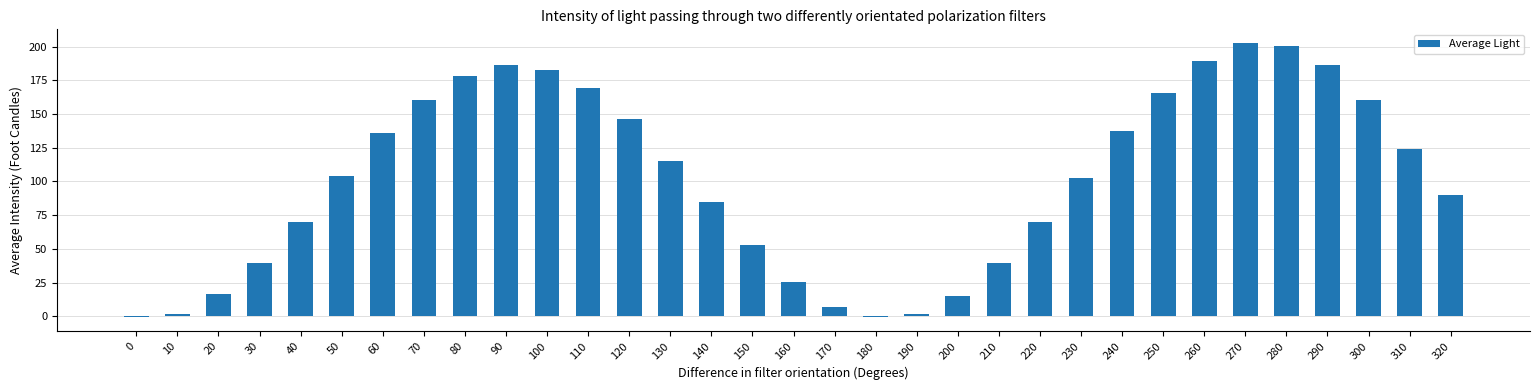

What is the average value?

101.8